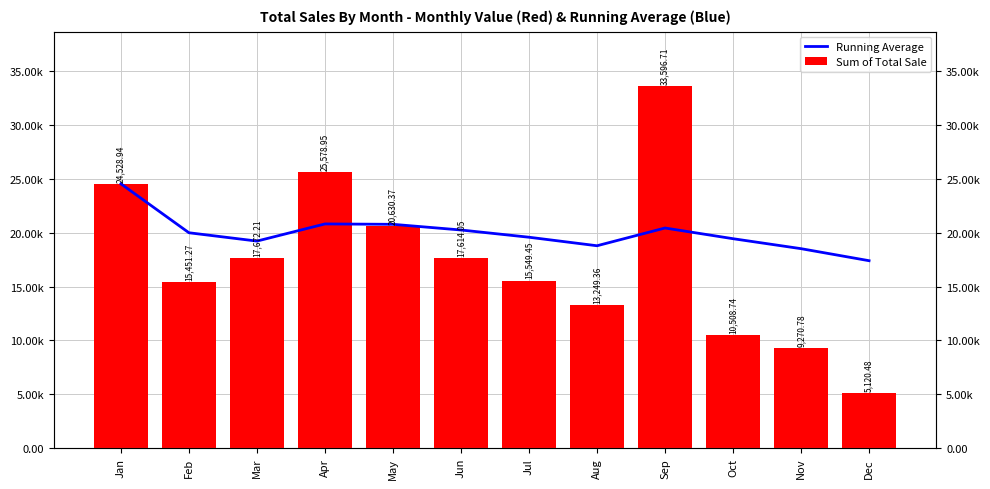

Reading left to right, extract all data points from this chart.

Running Average: 24528.9	19990.1	19217.5	20807.8	20772.3	20246.0	19575.0	18784.3	20430.1	19438.0	18513.7	17397.6
Sum of Total Sale: 24528.9	15451.3	17672.2	25579.0	20630.4	17614.0	15549.5	13249.4	33596.7	10508.7	9270.8	5120.5